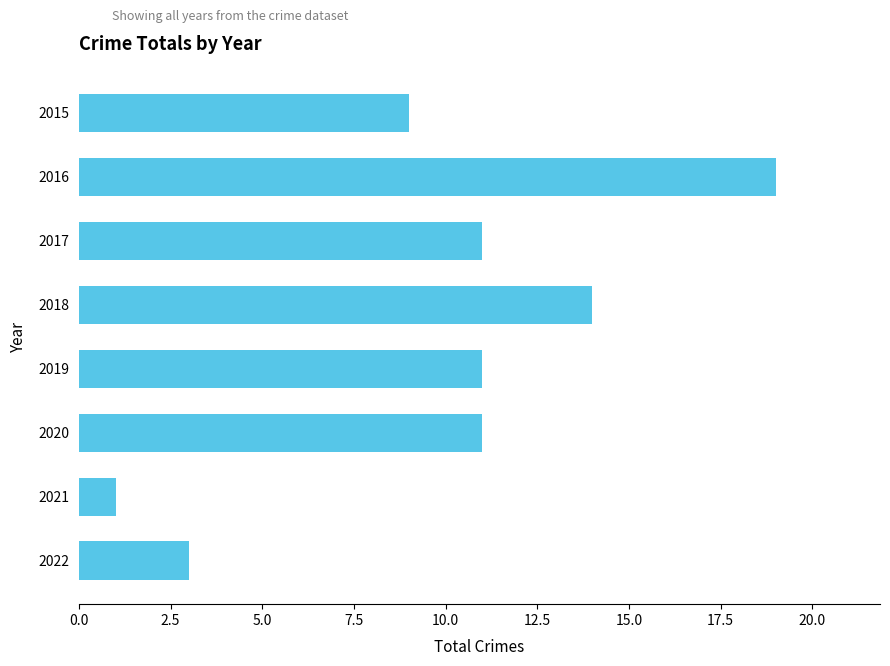

What is the average value?

10